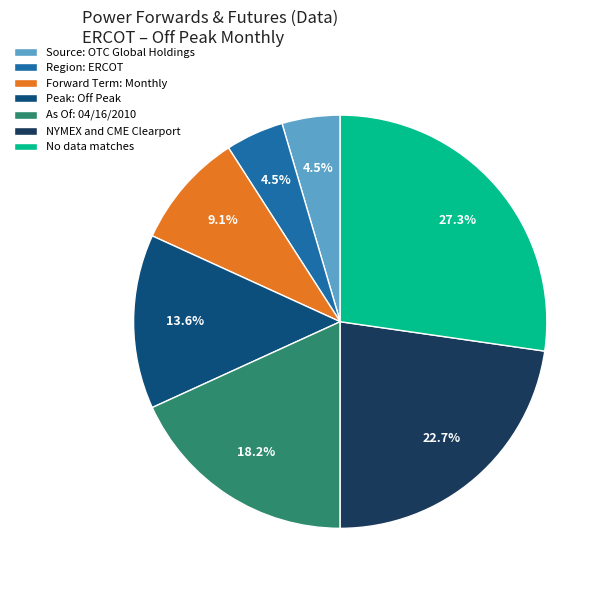

To the nearest percent, what is the combined percentage of As Of: 04/16/2010 and Source: OTC Global Holdings?

23%